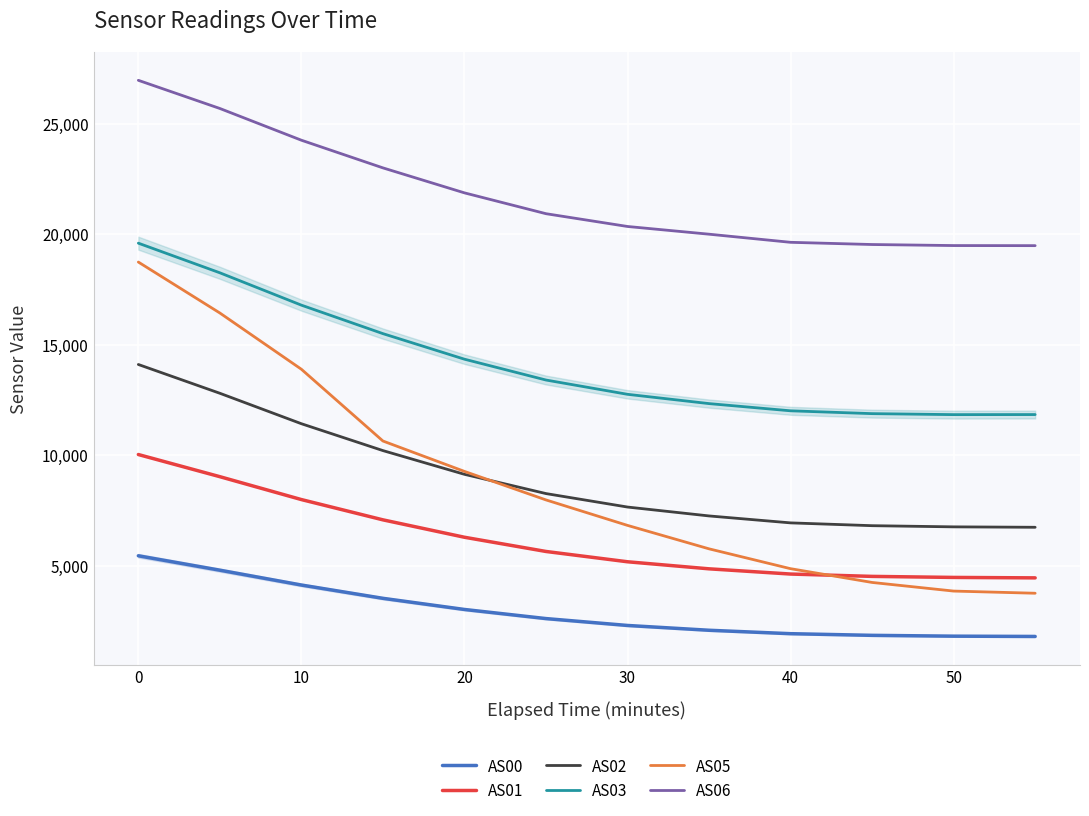

How many lines are shown in the chart?

6